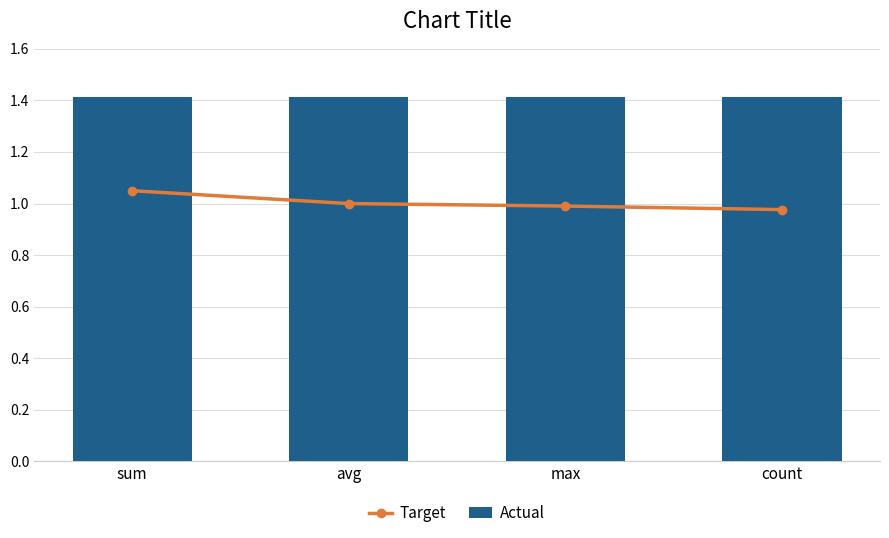

What is the sum of the Actual values at sum and count?

2.8